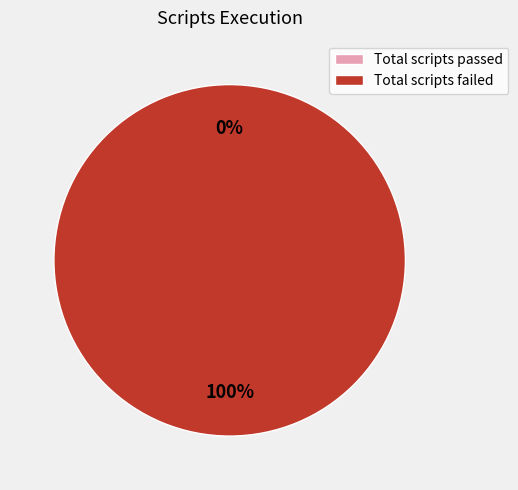

Is Total scripts failed the majority of the pie?

Yes